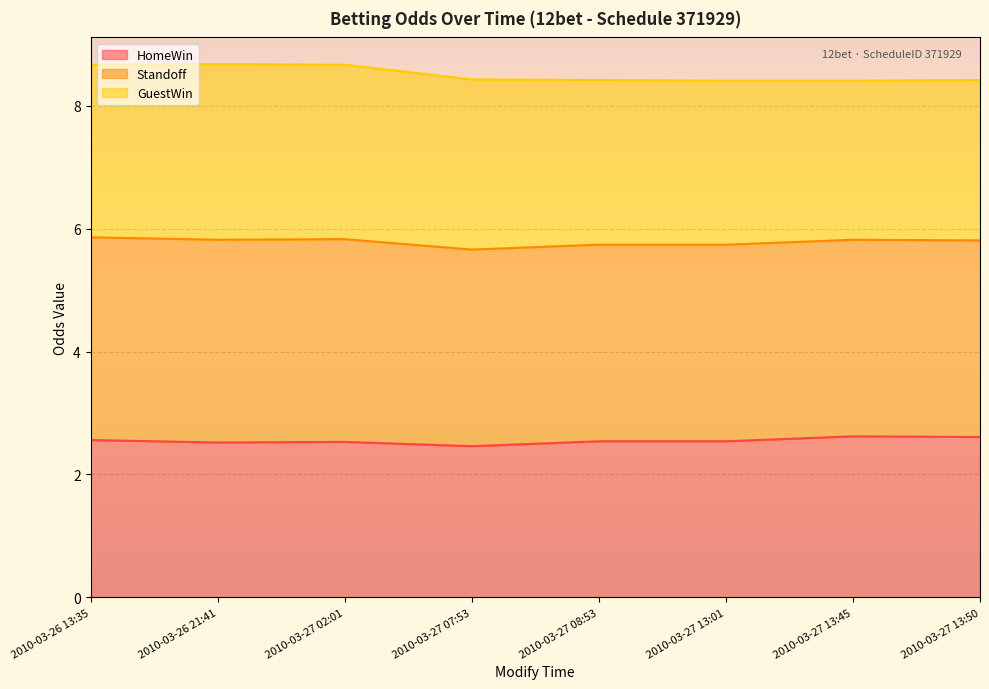

What is the highest value of the HomeWin series?

2.6